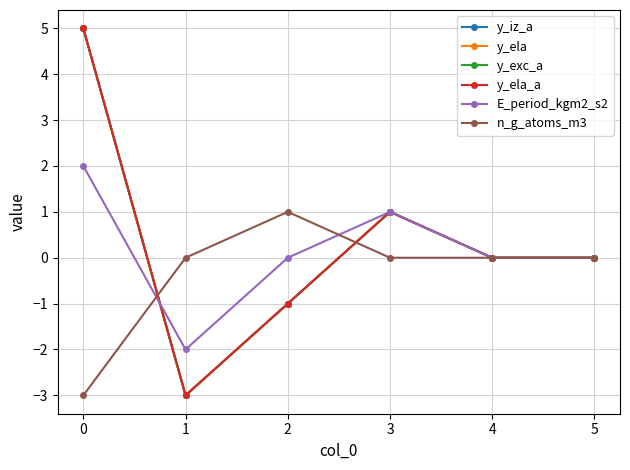

The y_iz_a series shows -5 at 4. True or false?

False